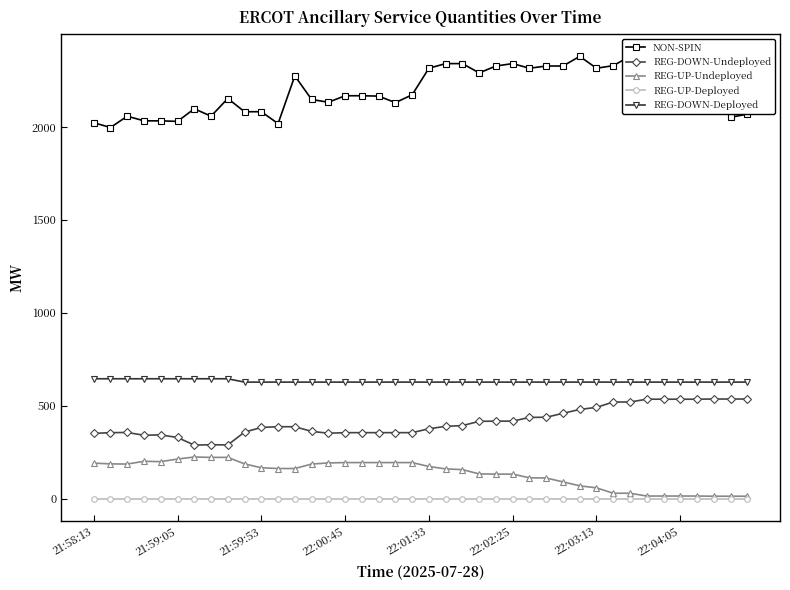

True or false: REG-UP-Deployed and REG-DOWN-Undeployed cross at least once.

False